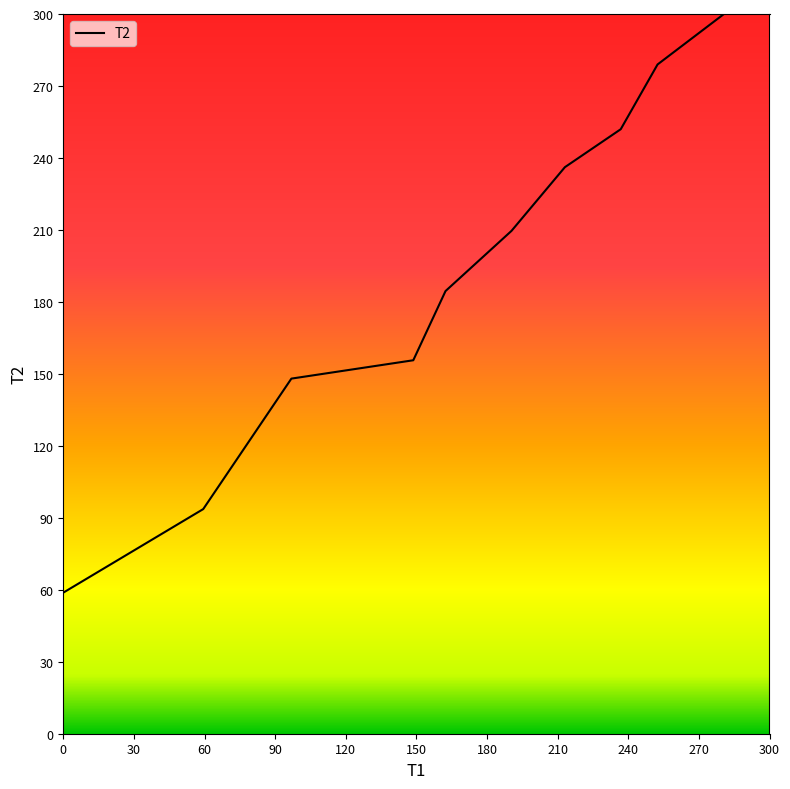

What is the greatest value displayed?

300.0